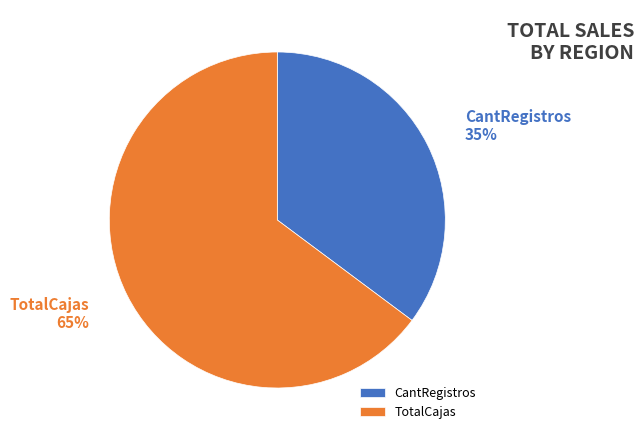

Count the number of slices in the pie.

2